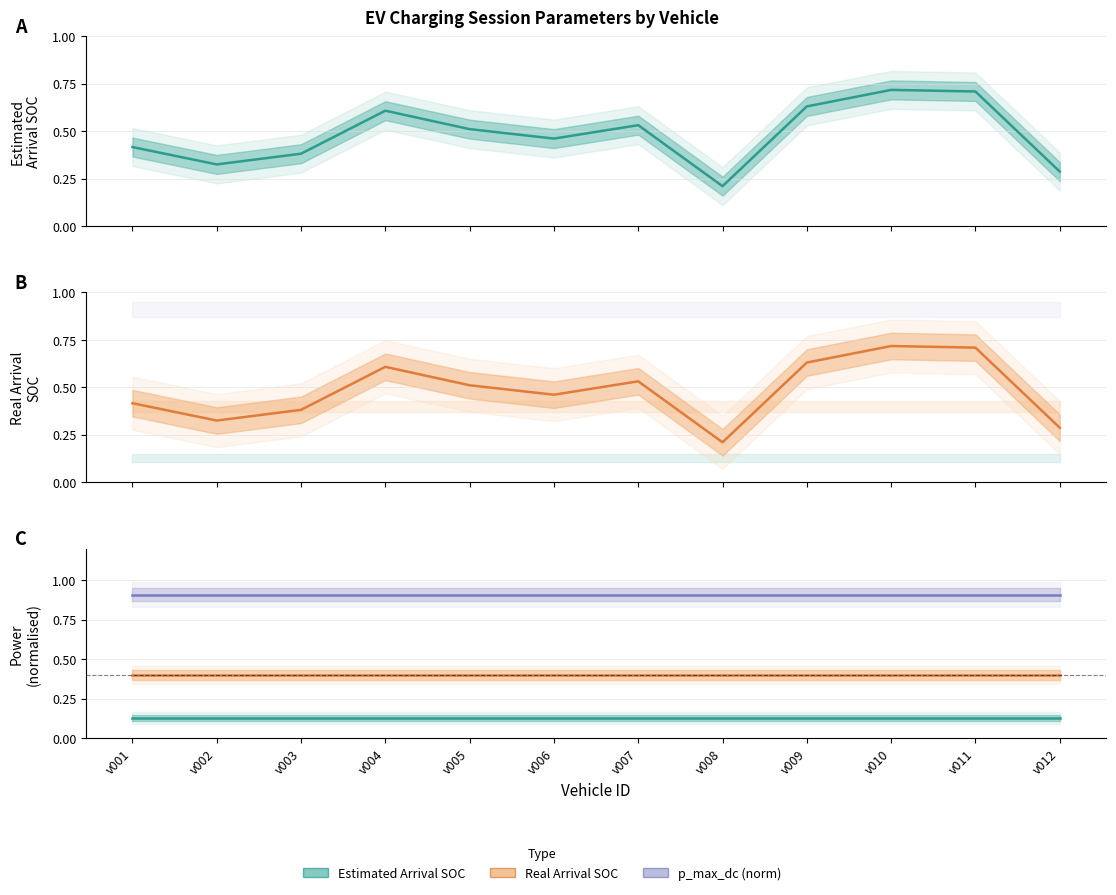

At how many categories does at least one series exceed 0?

12